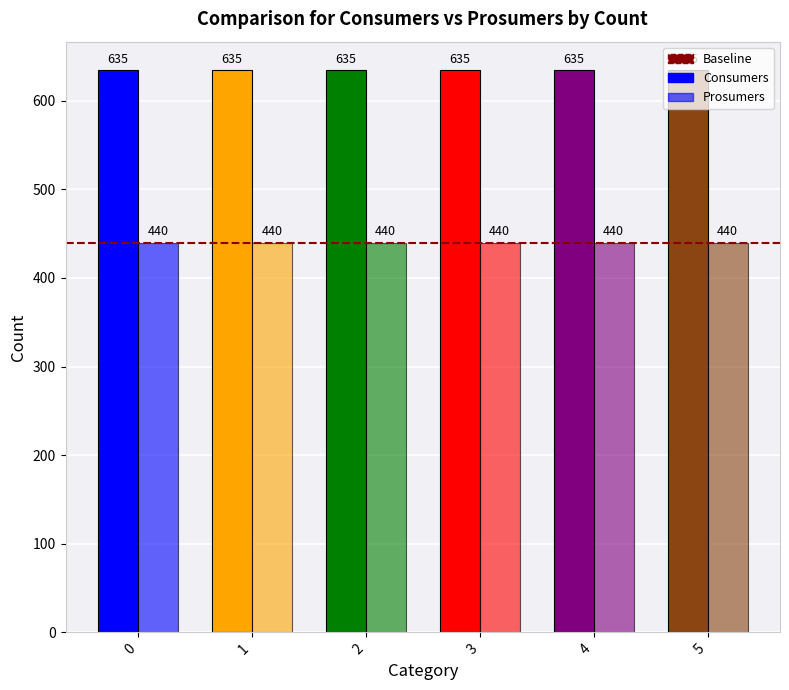

Reading left to right, extract all data points from this chart.

Consumers: 0=635	1=635	2=635	3=635	4=635	5=635
Prosumers: 0=440	1=440	2=440	3=440	4=440	5=440